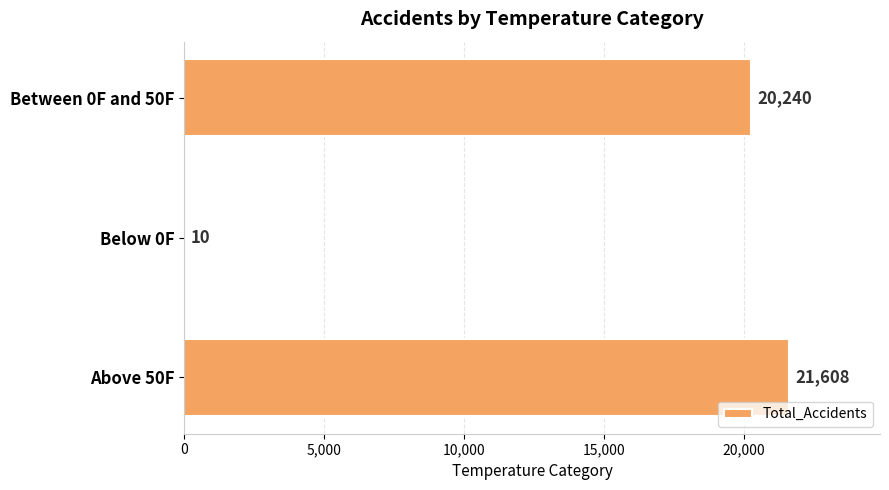

At which category does the chart reach its peak across all series?

Above 50F